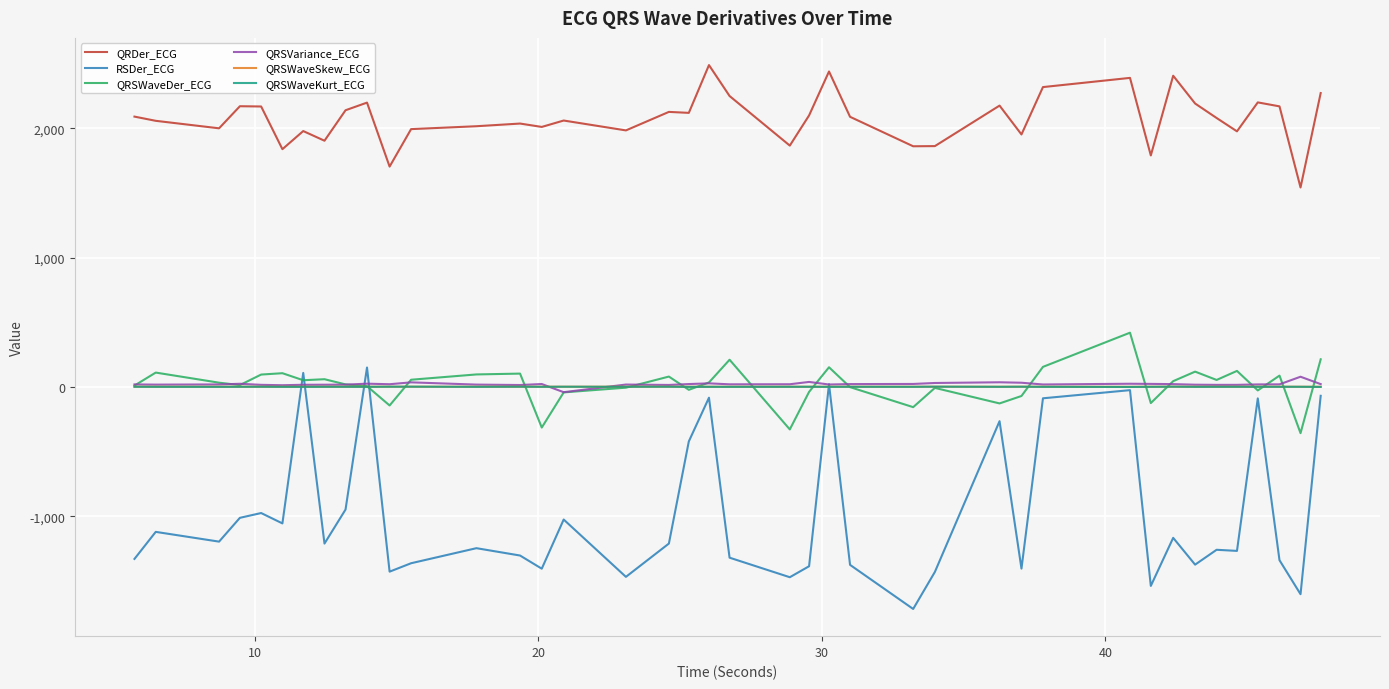

Which series has the largest total across all categories?

QRDer_ECG